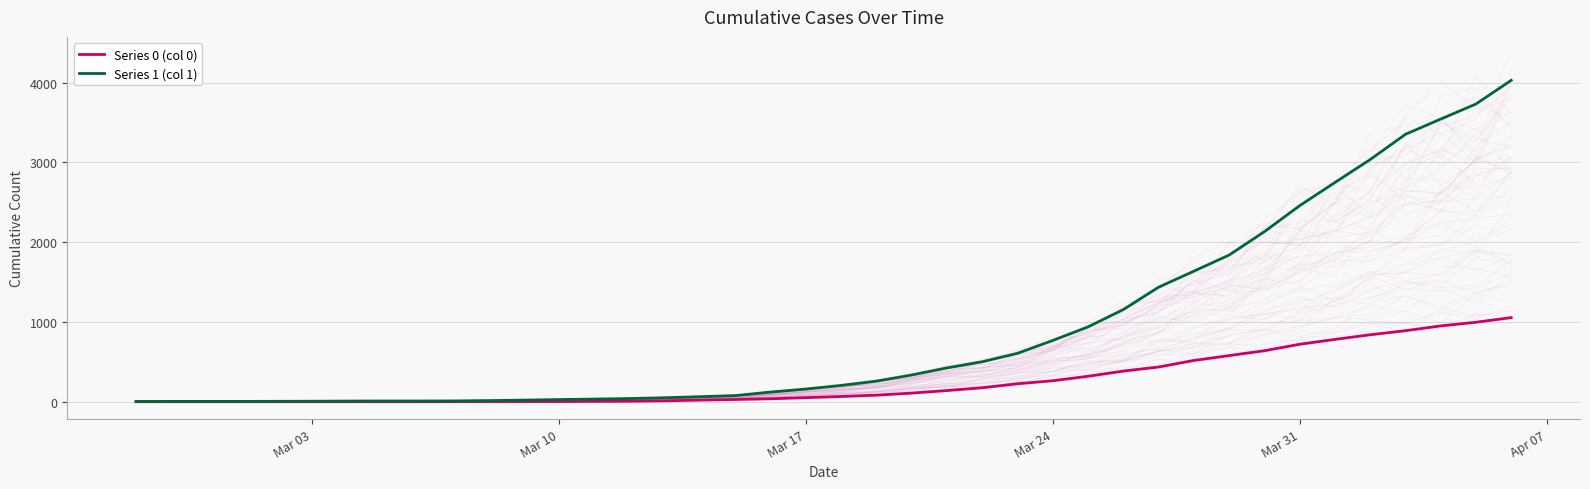

Which label corresponds to the smallest value in the chart?

Mar 03